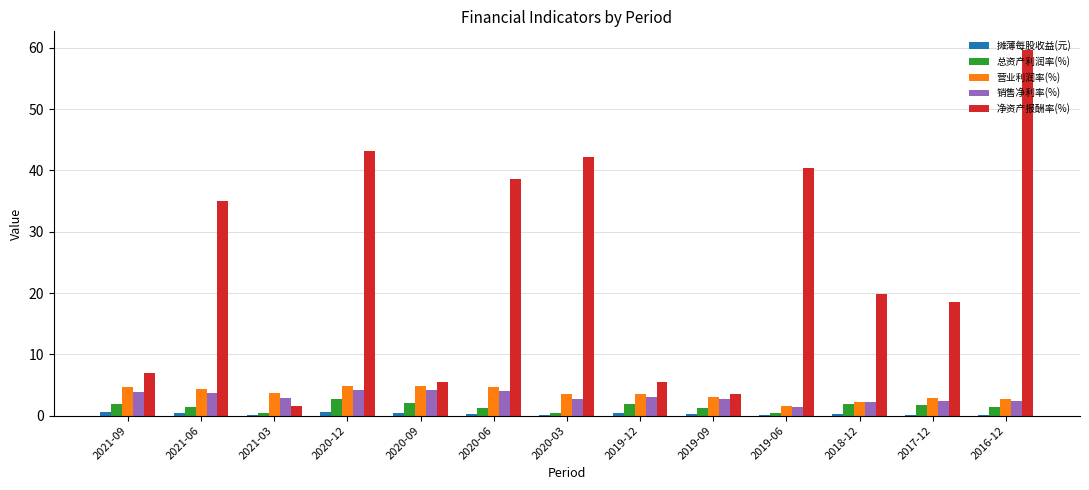

Which series has the largest total across all categories?

净资产报酬率(%)